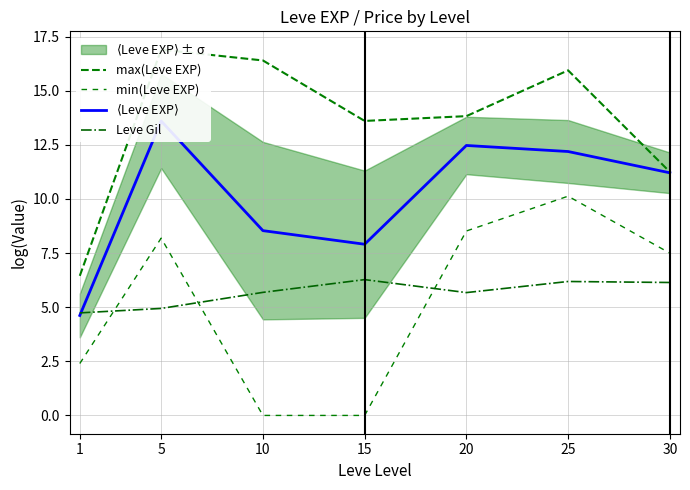

Reading left to right, extract all data points from this chart.

max(Leve EXP): 1=6.4	5=16.9	10=16.4	15=13.6	20=13.8	25=15.9	30=11.2
min(Leve EXP): 1=2.4	5=8.2	10=0.0	15=0.0	20=8.5	25=10.1	30=7.5
$\langle$Leve EXP$\rangle$: 1=4.6	5=13.6	10=8.5	15=7.9	20=12.5	25=12.2	30=11.2
Leve Gil: 1=4.7	5=4.9	10=5.7	15=6.3	20=5.7	25=6.2	30=6.1